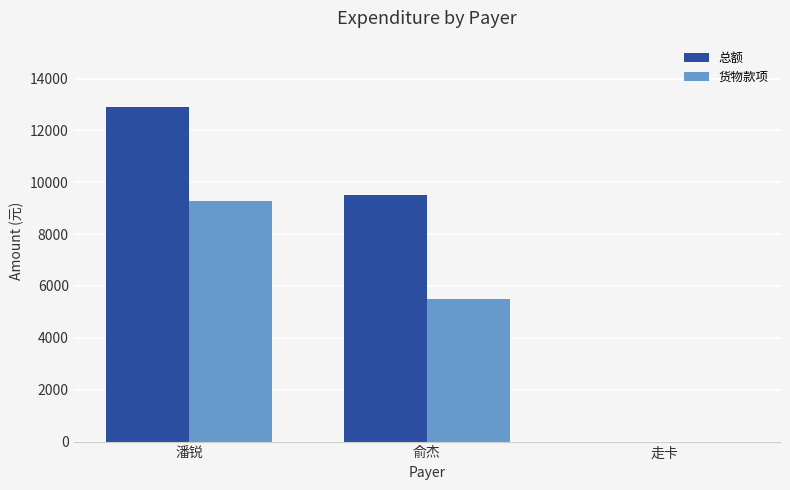

Which series changed the most between 俞杰 and 走卡?

总额